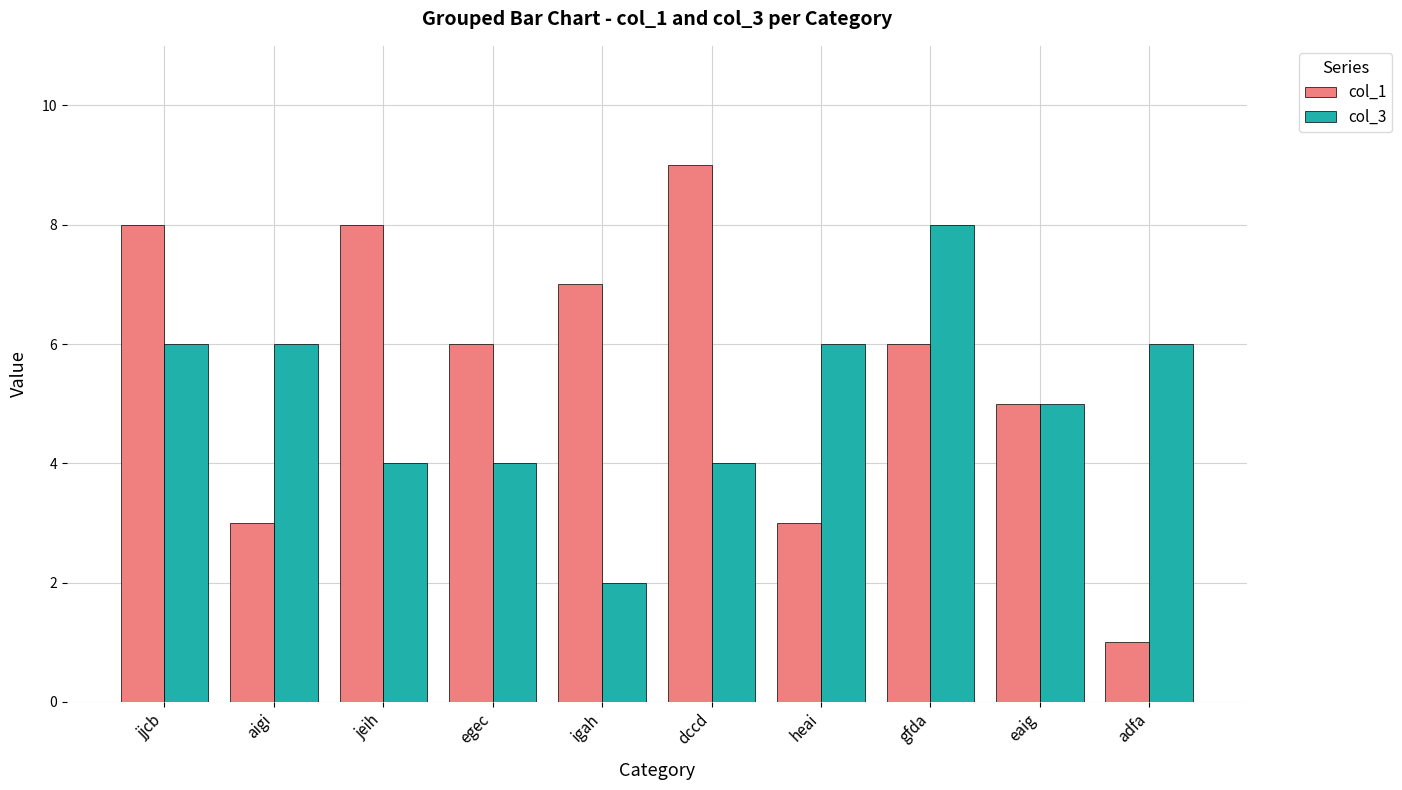

What is the label of the 8th bar from the right?

jeih